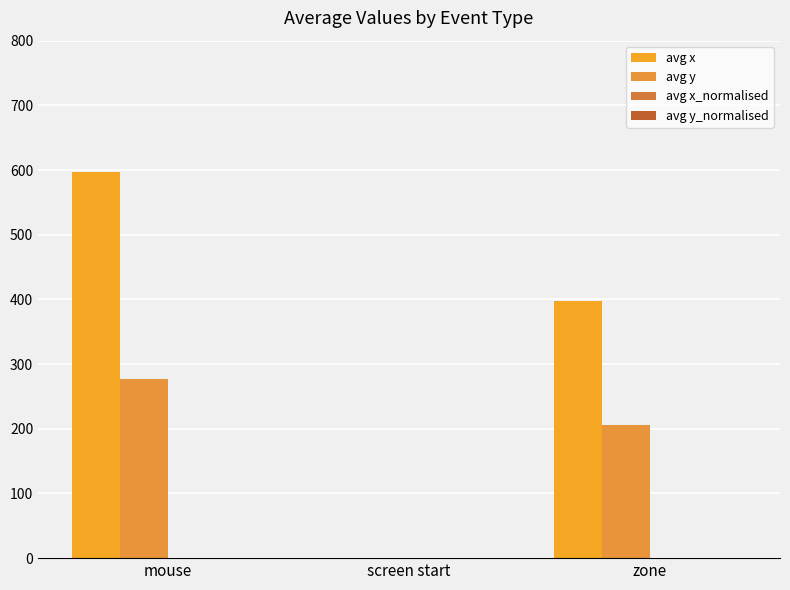

What position from the right is mouse?

3